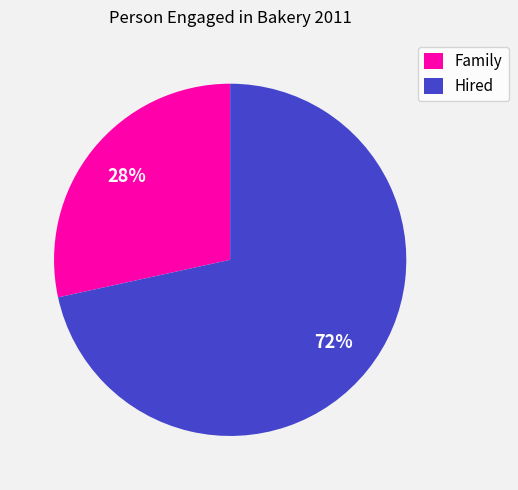

What percentage is the Family slice, to the nearest percent?

28%